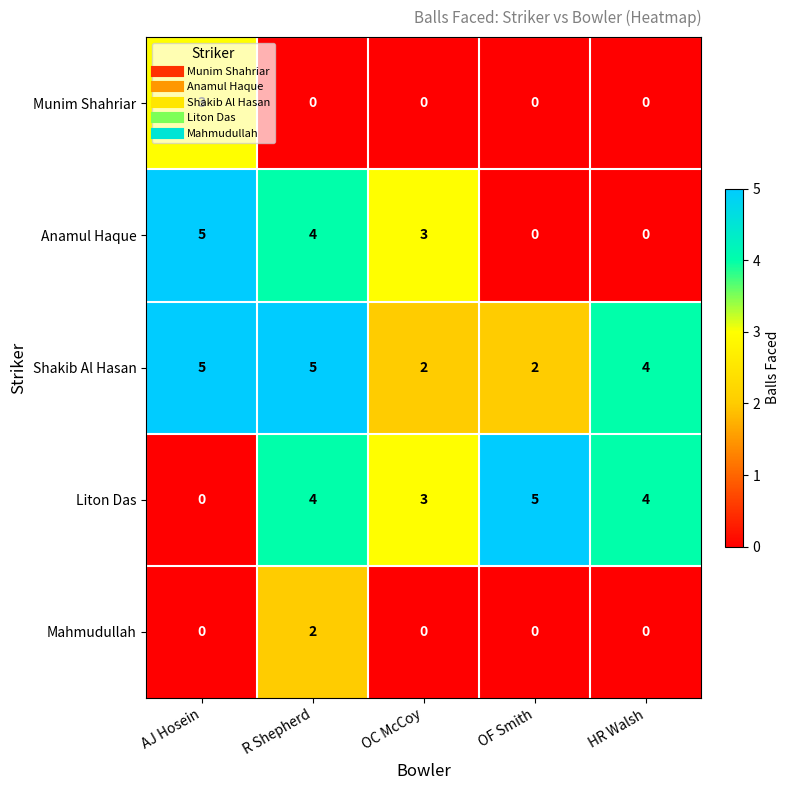

Count the number of categories in the chart.

5